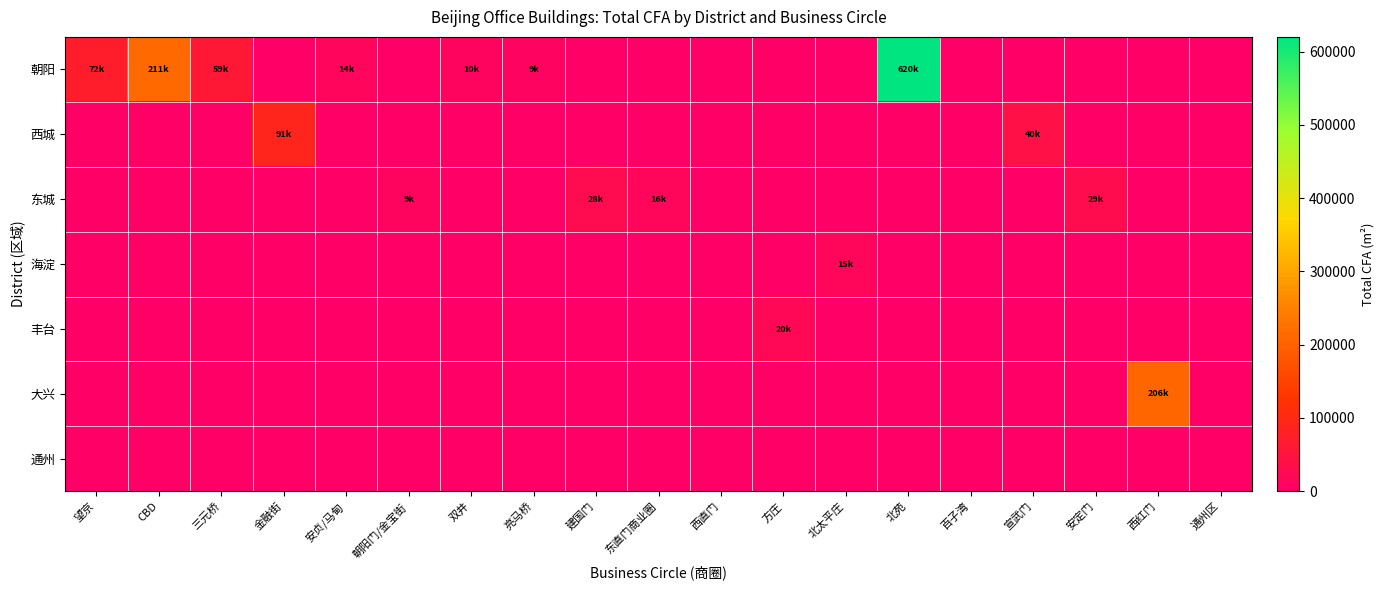

Which series has the largest total across all categories?

朝阳